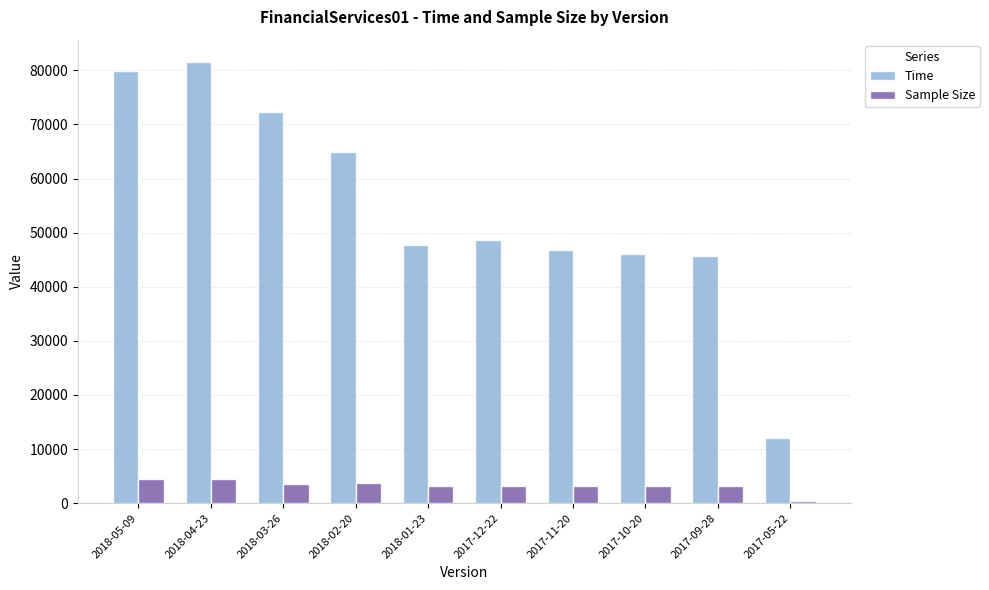

What is the label of the 9th bar from the left?

2017-09-28